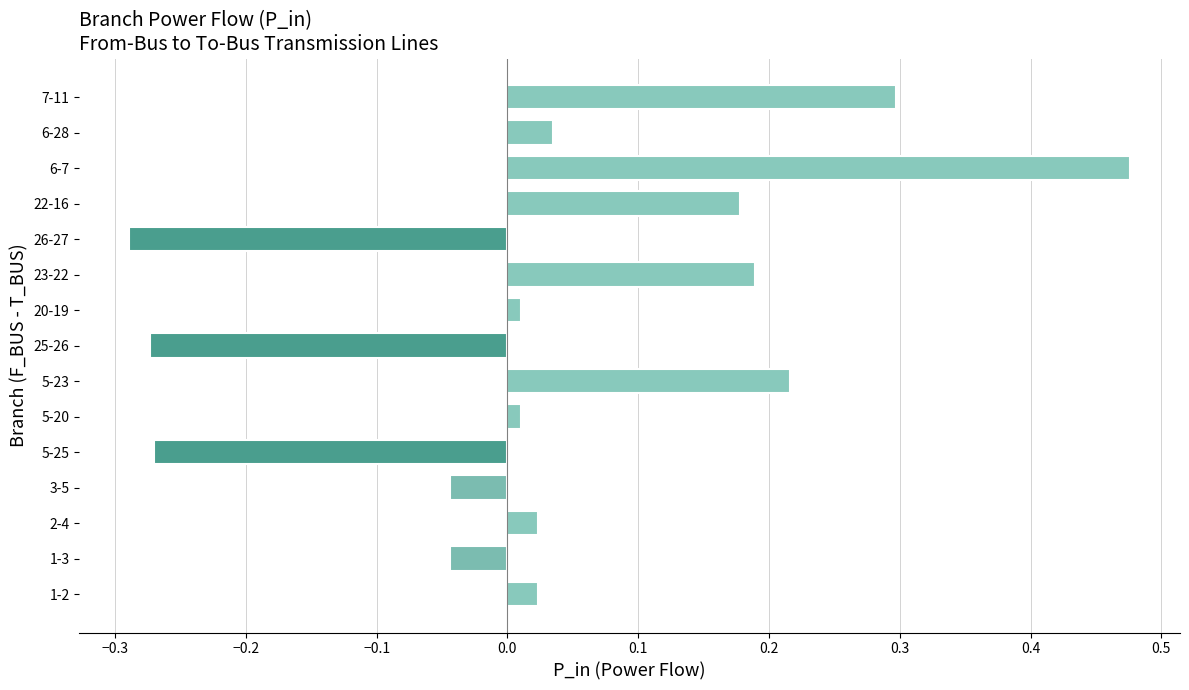

What is the difference between the values at 6-7 and 6-28?

0.4